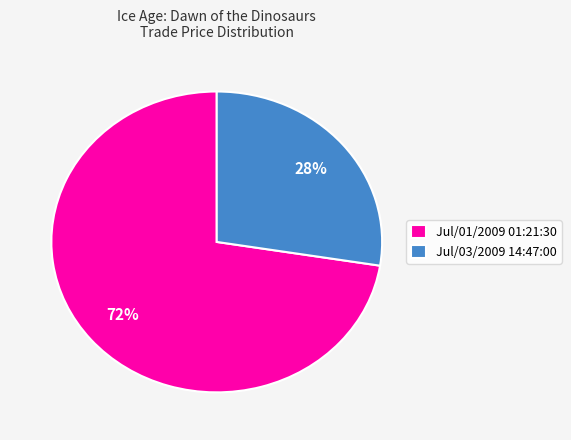

Does Jul/03/2009 14:47:00 account for over 50% of the chart?

No